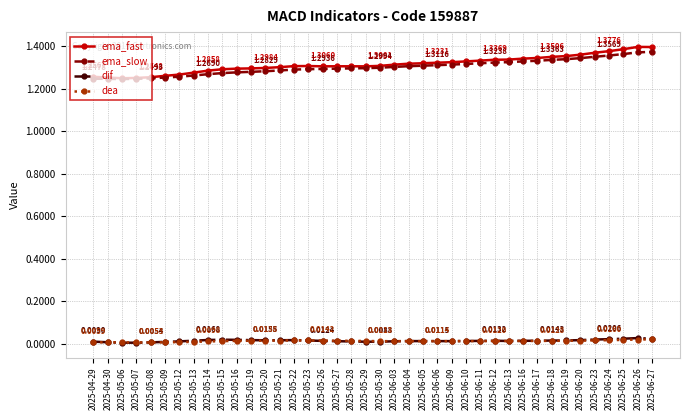

What is the label of the 11th point from the left?

2025-05-16